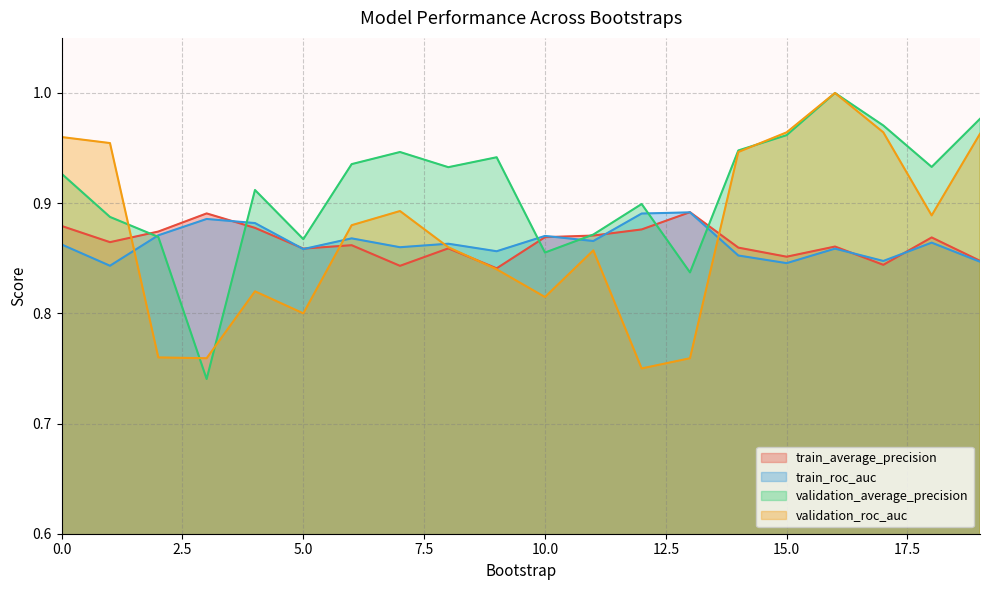

Between which two adjacent categories do train_roc_auc and validation_roc_auc first intersect?

1 and 2